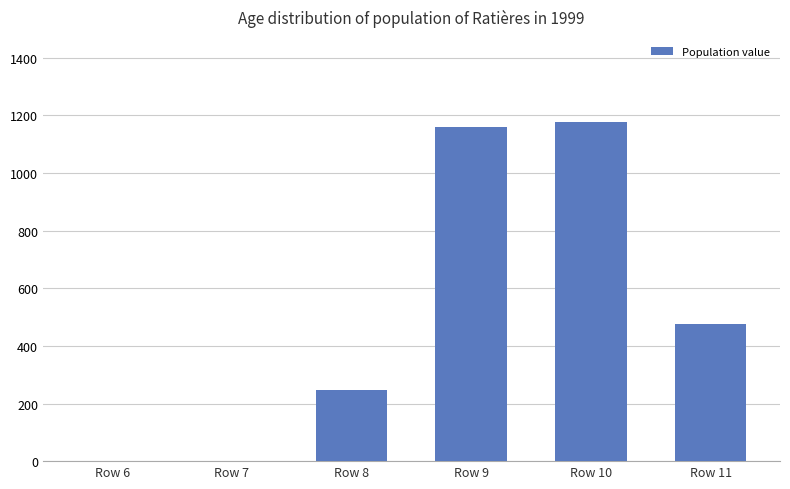

Reading left to right, extract all data points from this chart.

0	0	246	1159	1178	475